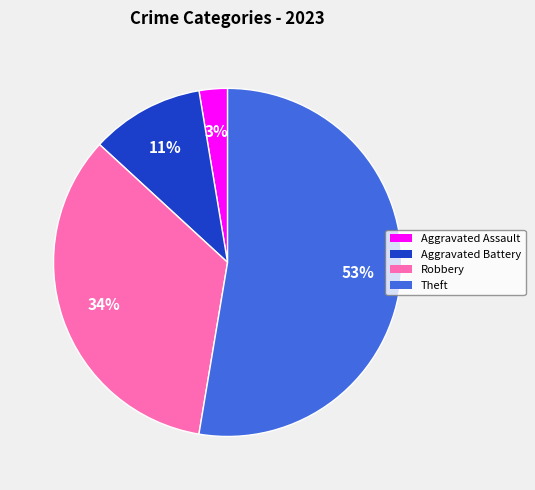

Between Robbery and Aggravated Assault, which is larger?

Robbery